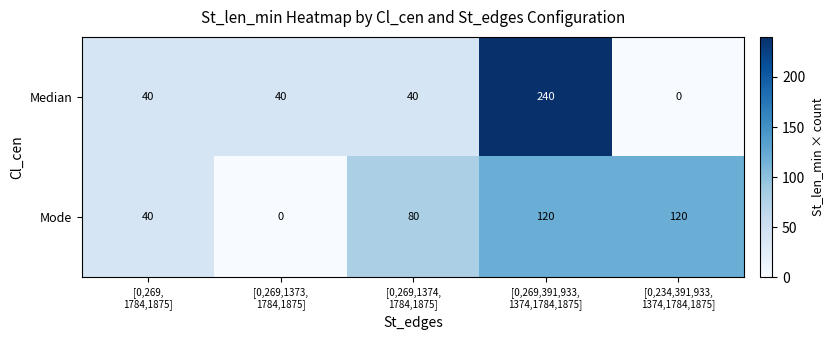

What is the sum of all Median values?

360